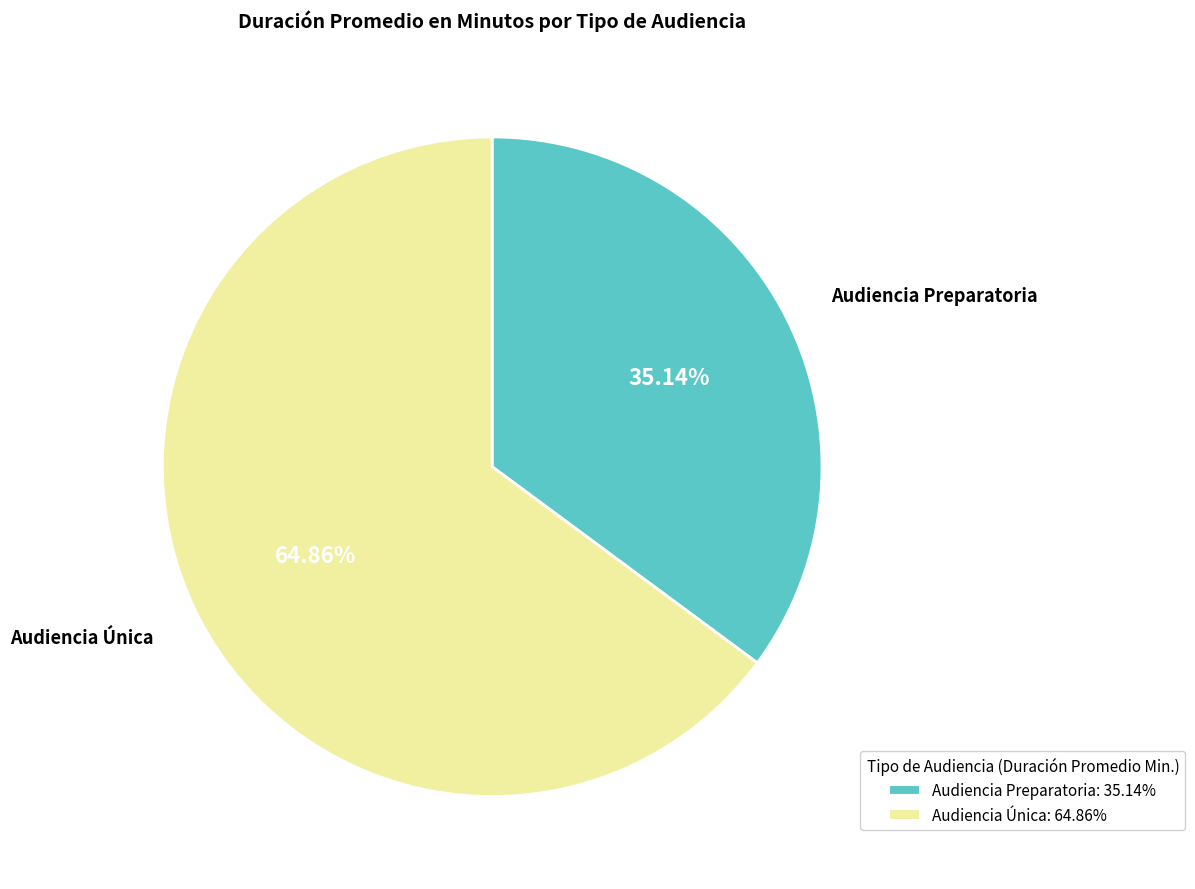

Is there any slice that represents more than half of the pie?

Yes